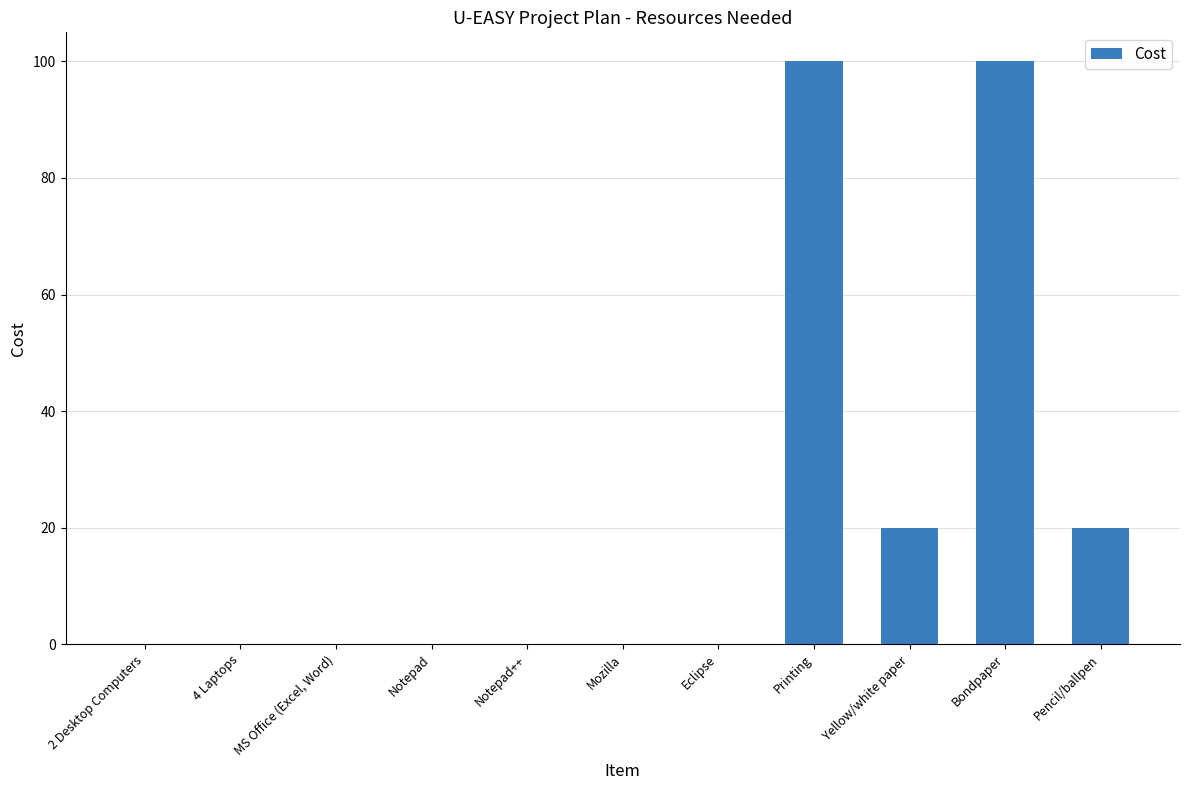

What is the greatest value displayed?

100